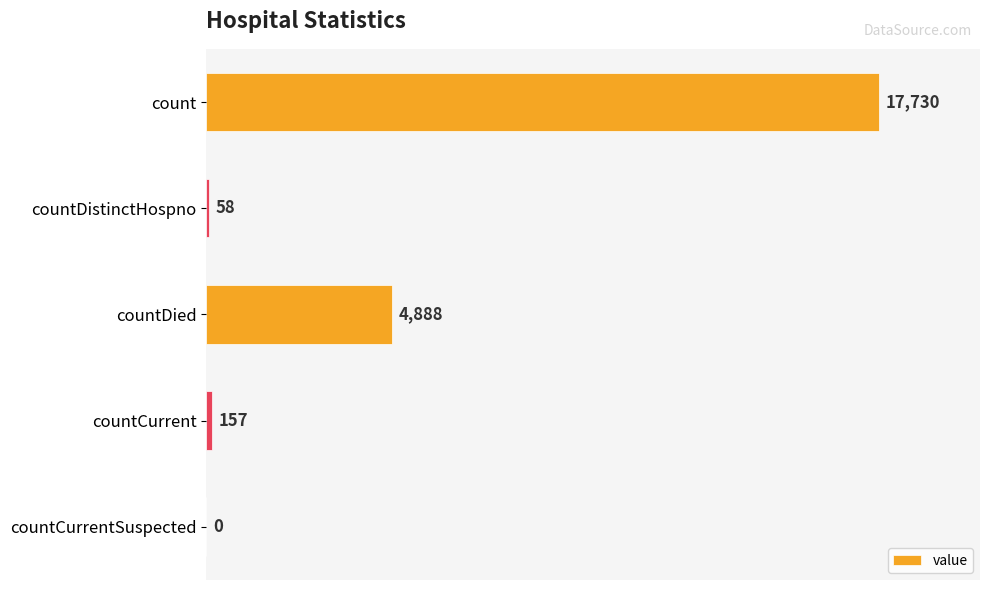

Reading bottom to top, list all the values displayed in this chart.

countCurrentSuspected=0	countCurrent=157	countDied=4888	countDistinctHospno=58	count=17730